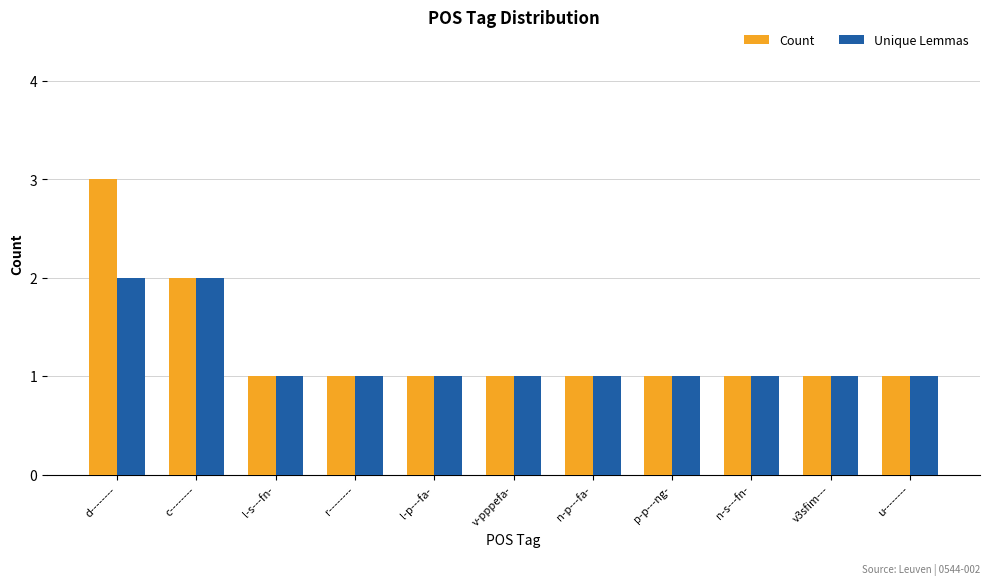

How many bars are there in each group?

2